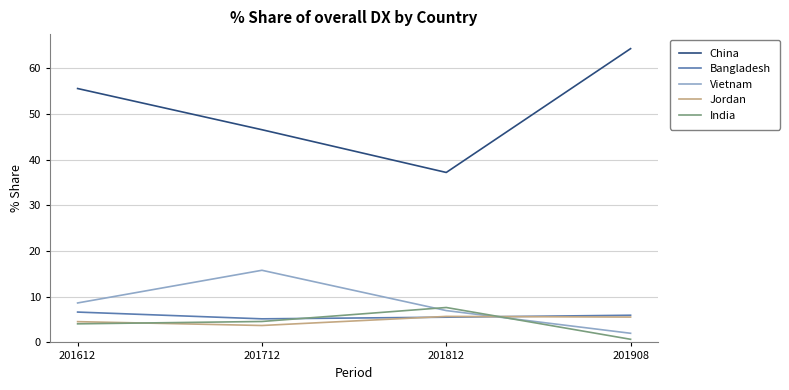

The value of Jordan at 201612 is 7.1. True or false?

False